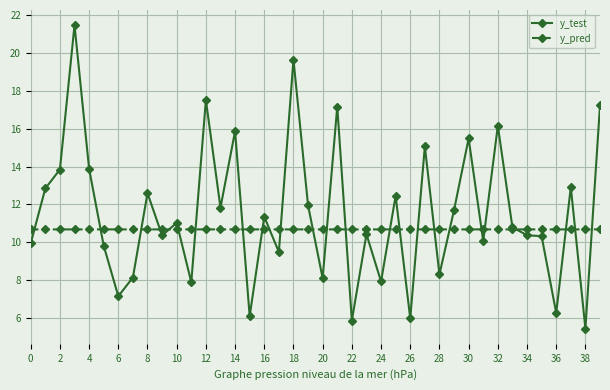

True or false: y_test has more than 0 points higher than both neighbors.

True